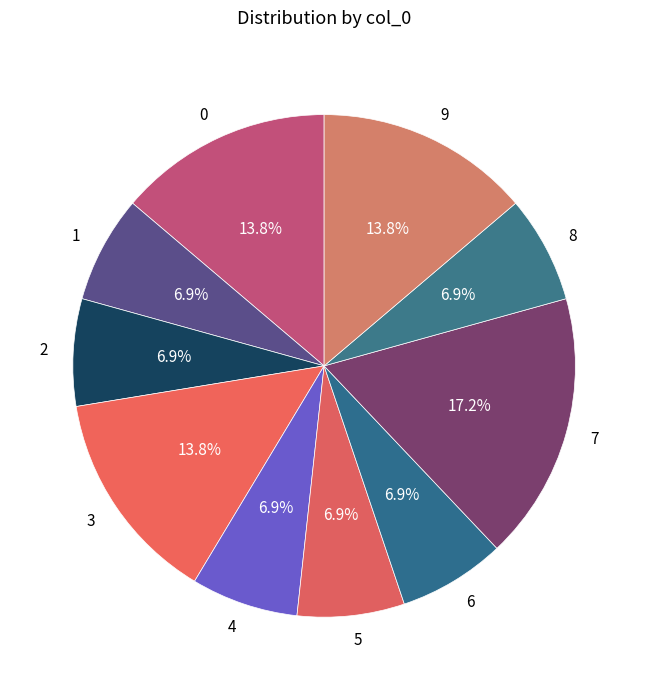

Is the sum of 5 and 4 greater than half?

No